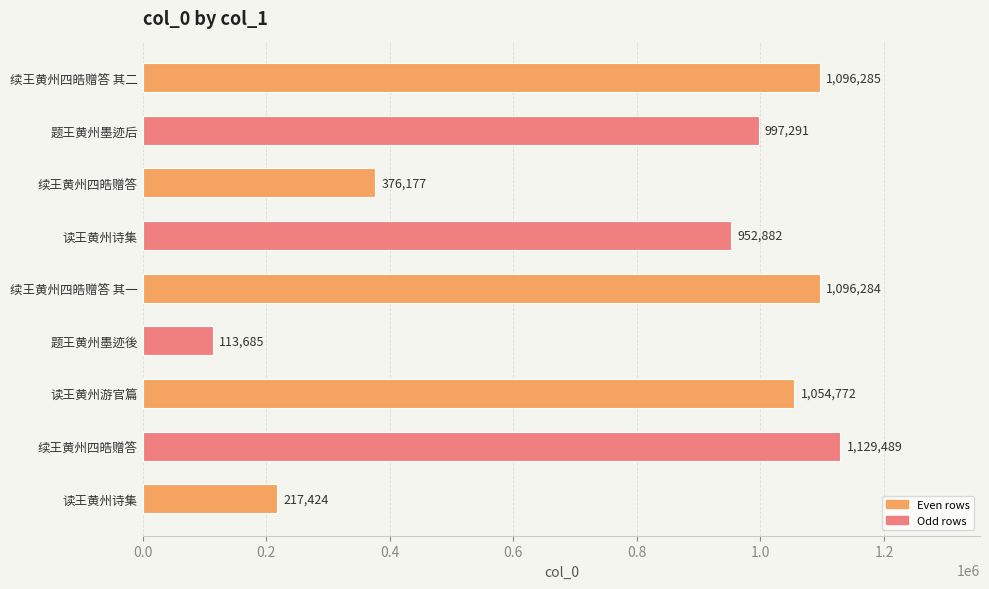

How many values are below 997291?

4